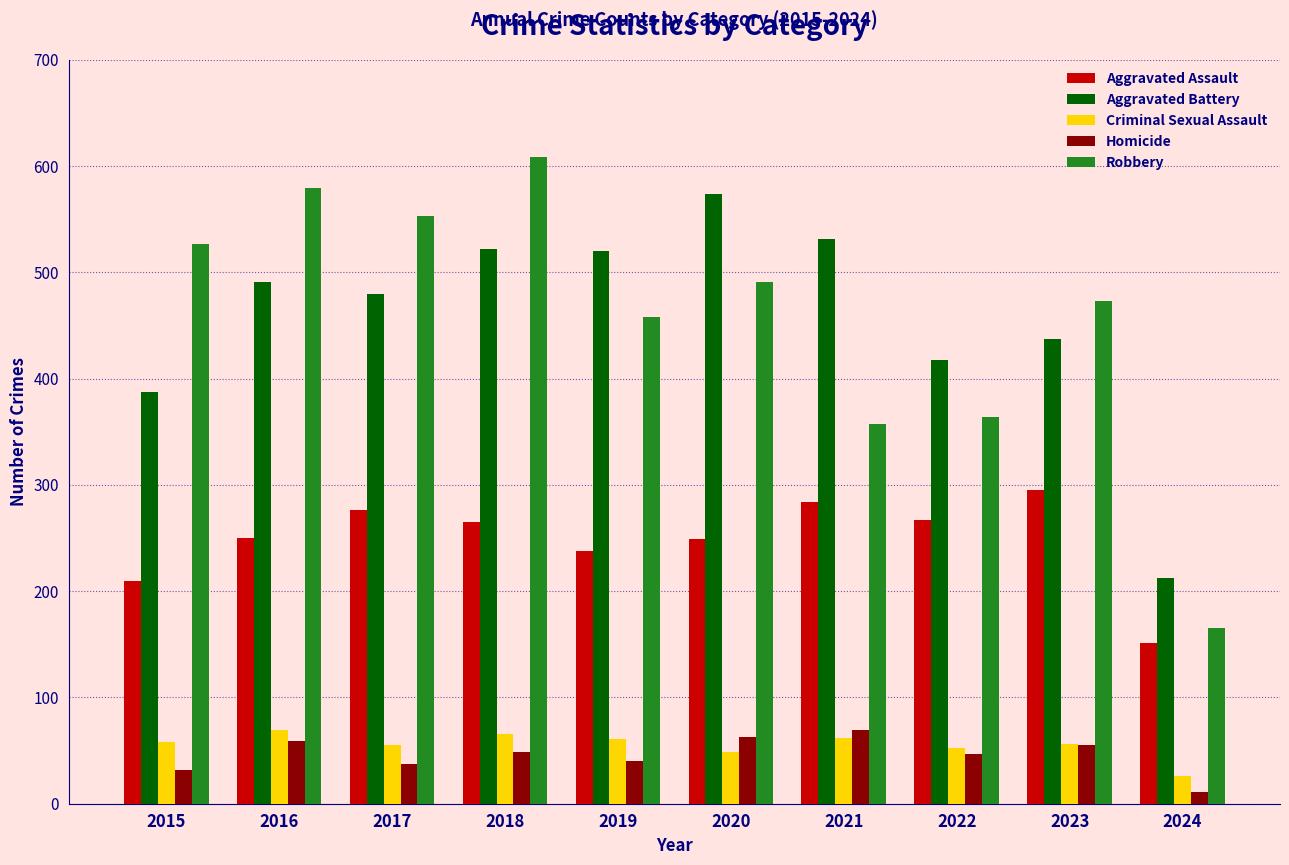

What is the difference between the highest and lowest values at 2017?

516